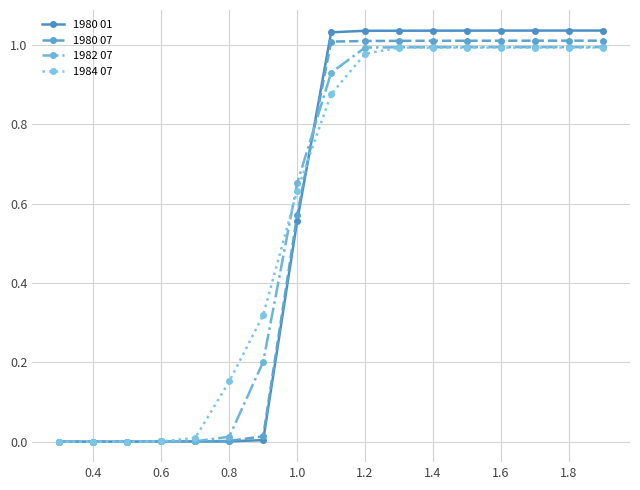

Does the chart have visible grid lines?

Yes